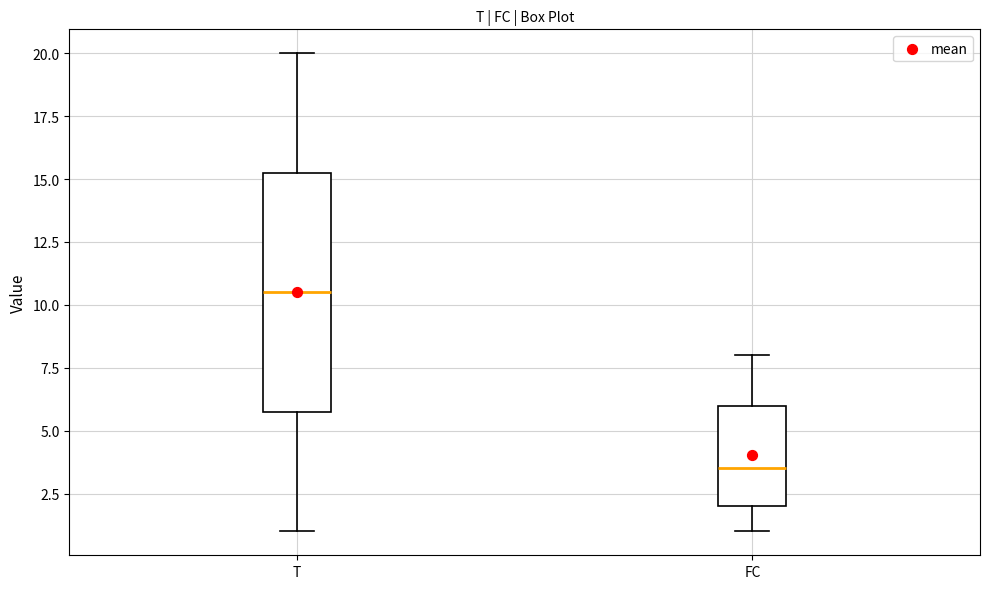

Comparing the boxes themselves (not the whiskers), which one is the tallest?

T